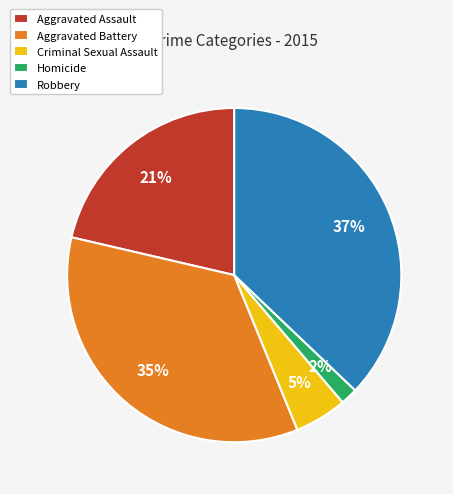

Count the number of slices in the pie.

5